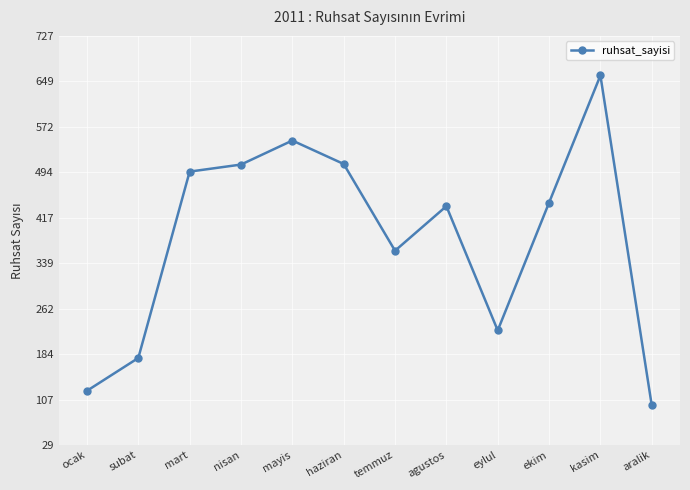

What is the label of the 7th point from the left?

temmuz